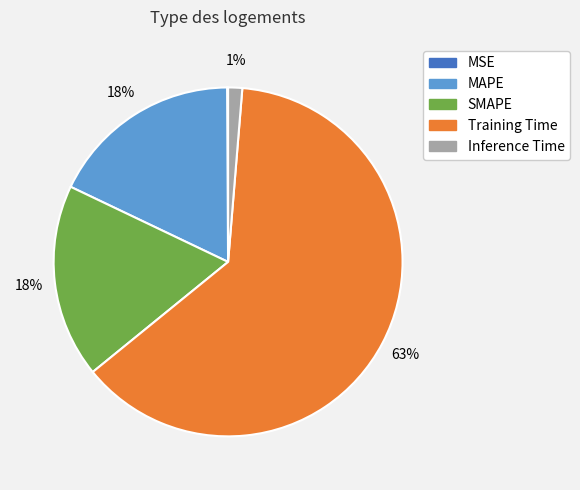

Which slice is the largest?

Training Time